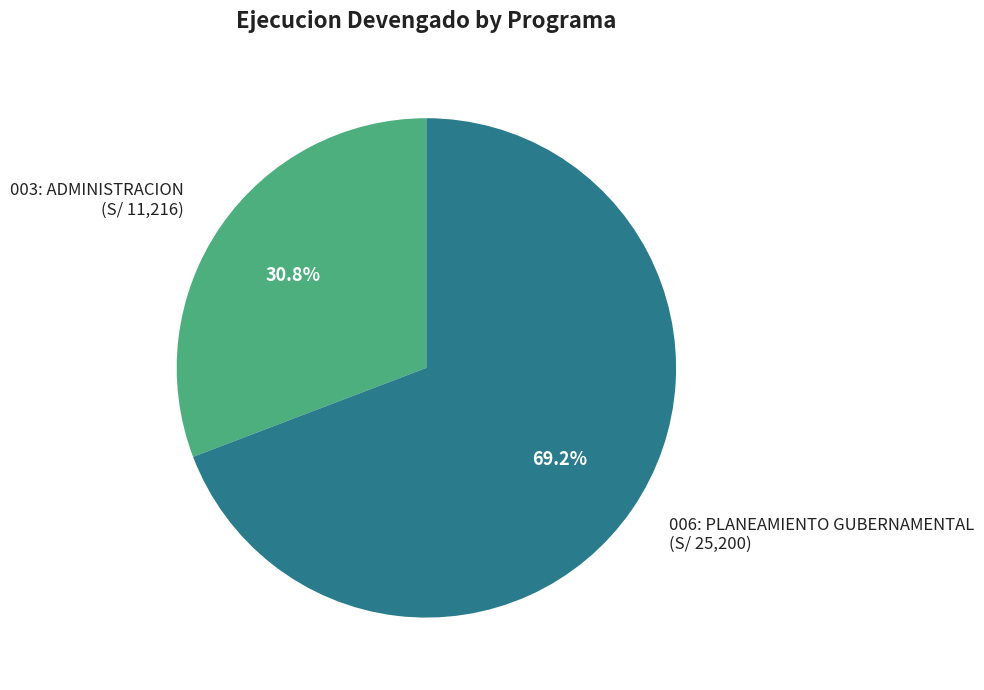

To the nearest percent, what portion does 006: PLANEAMIENTO GUBERNAMENTAL represent?

69%